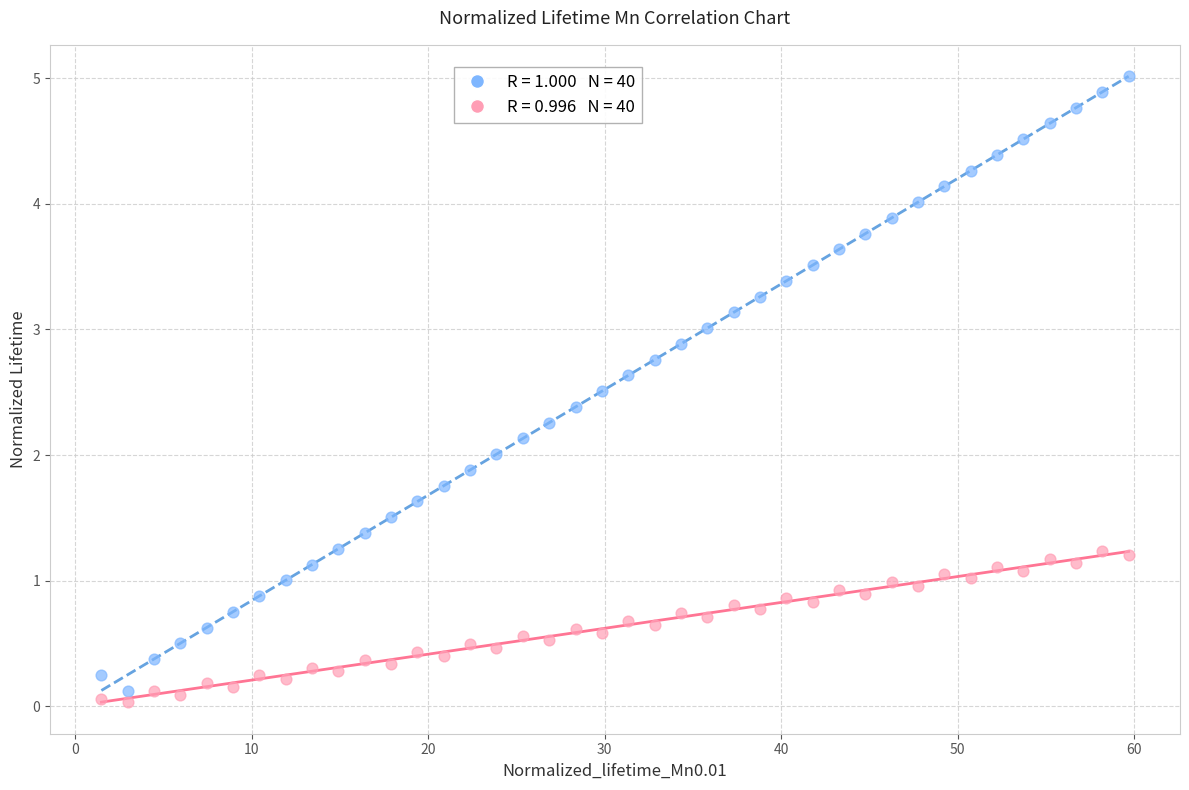

Across all data points, what is the range of Y values (max minus min)?

5.0